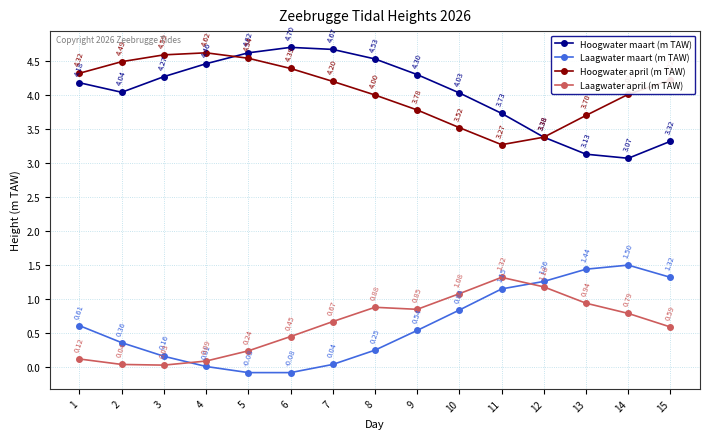

What is the total value across all series at 11?

9.5